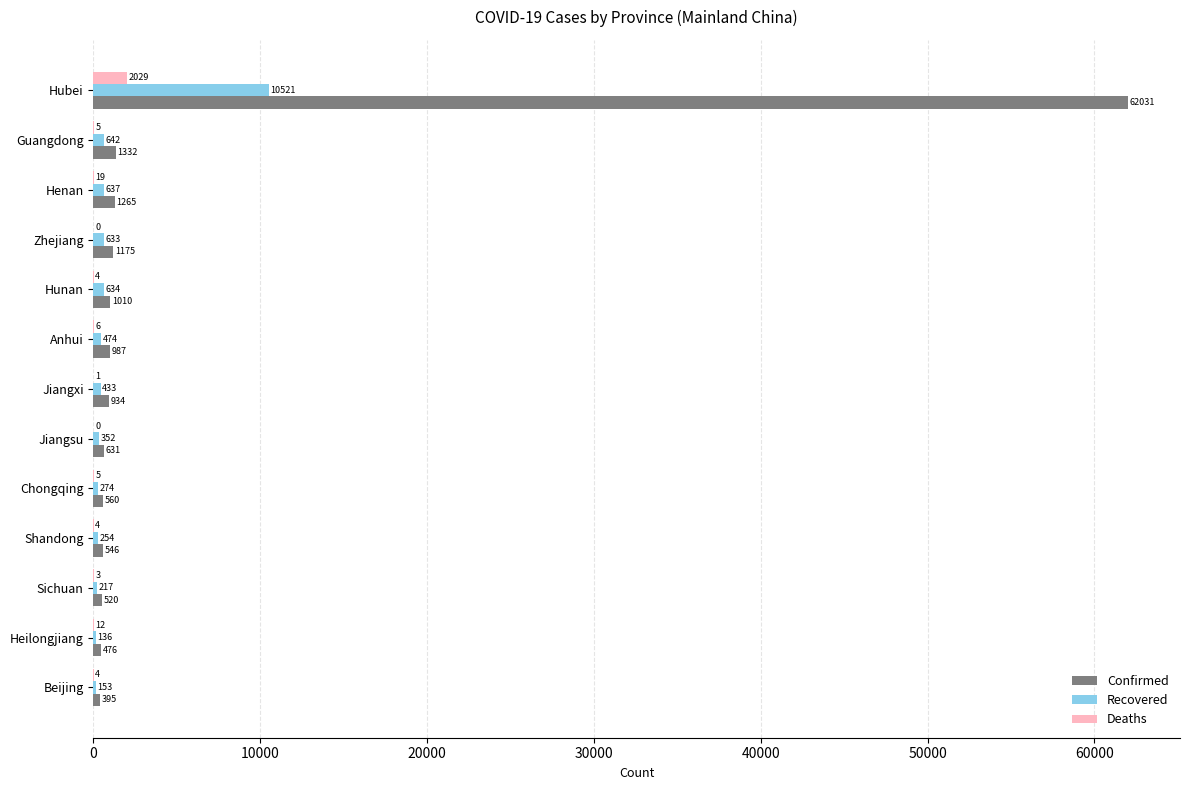

How many categories are shown in the chart?

13